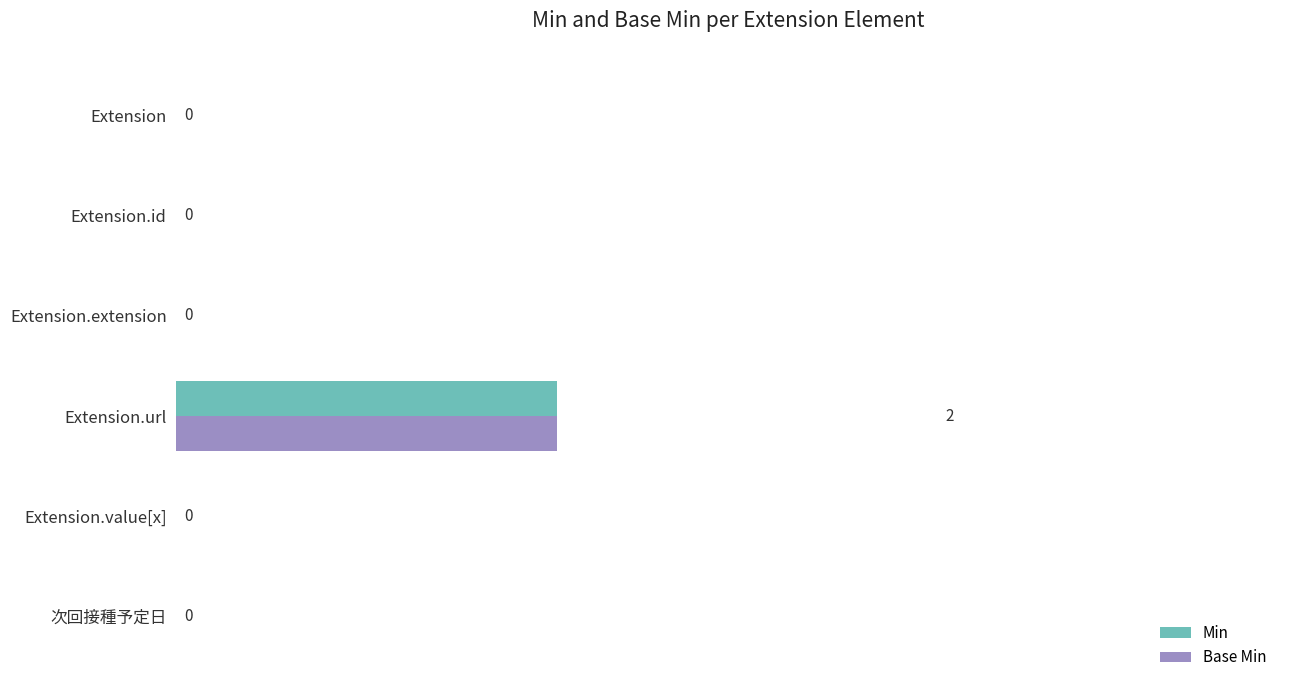

At which category does the chart reach its peak across all series?

Extension.url